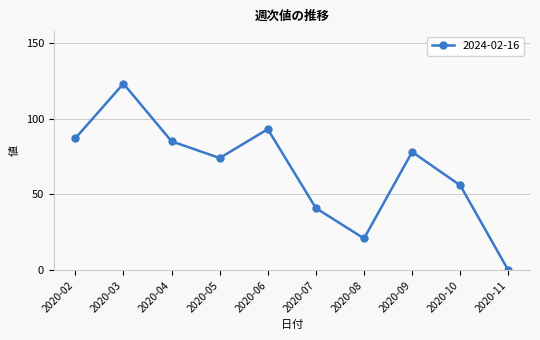

What is the value of the 3rd point from the left?

85